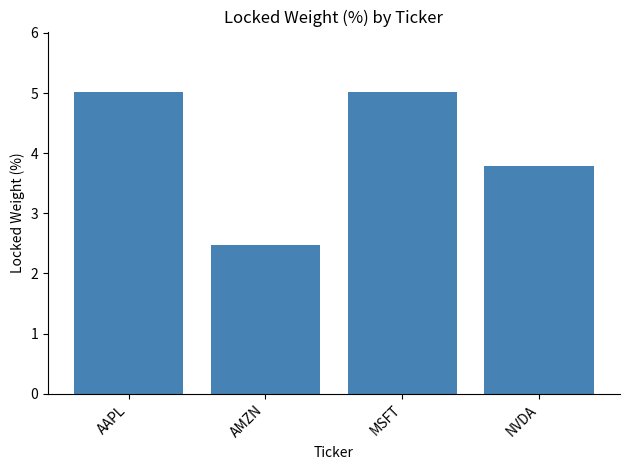

What is the sum of the values at AAPL and NVDA?

8.8